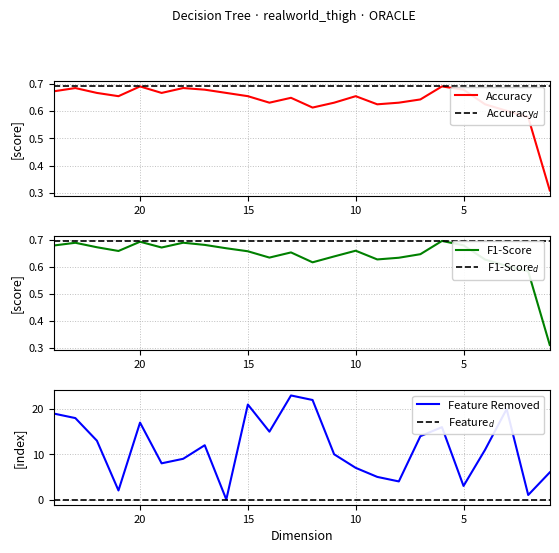

Which series has the largest range (max minus min)?

Feature Removed